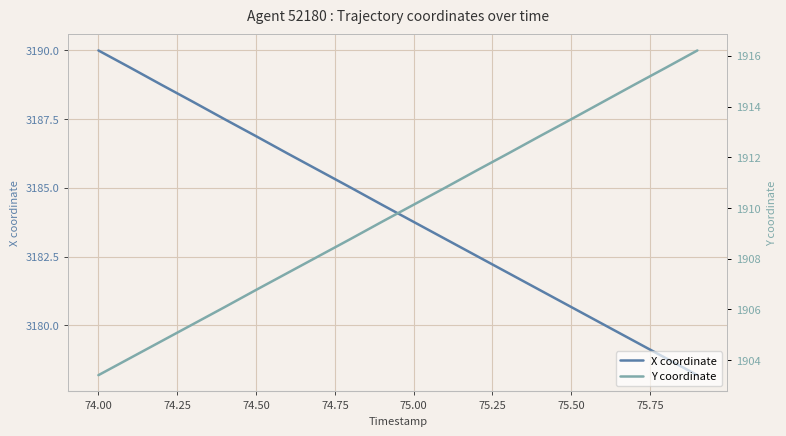

Which series has the largest total across all categories?

X coordinate